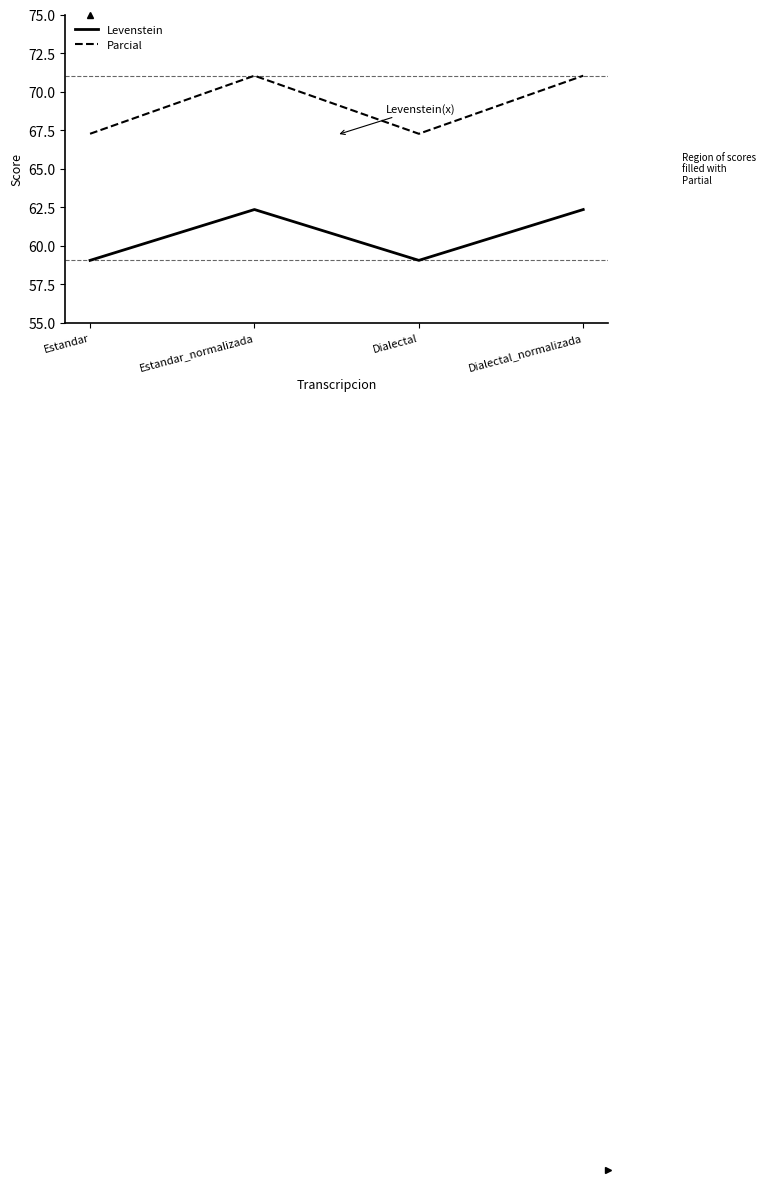

How many data points in Levenstein are above 62?

2